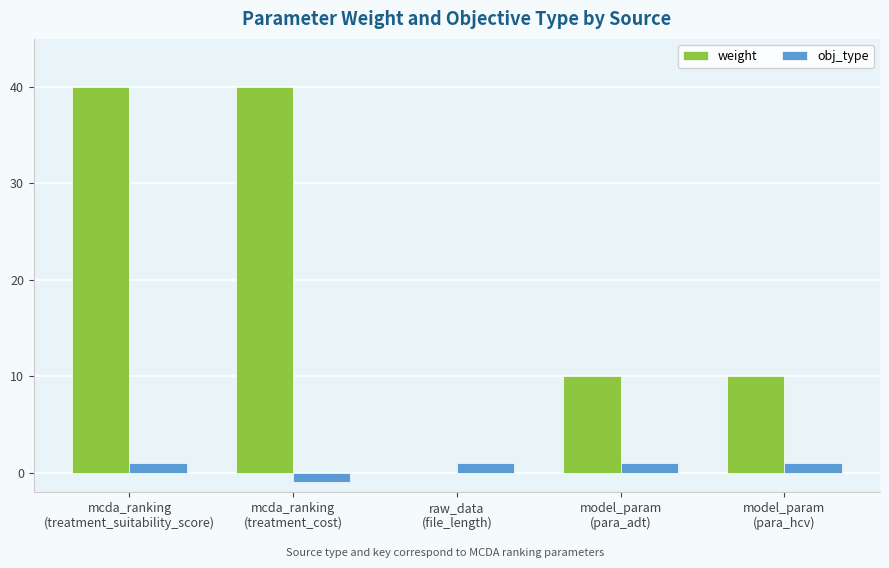

How many distinct data groups are displayed?

2